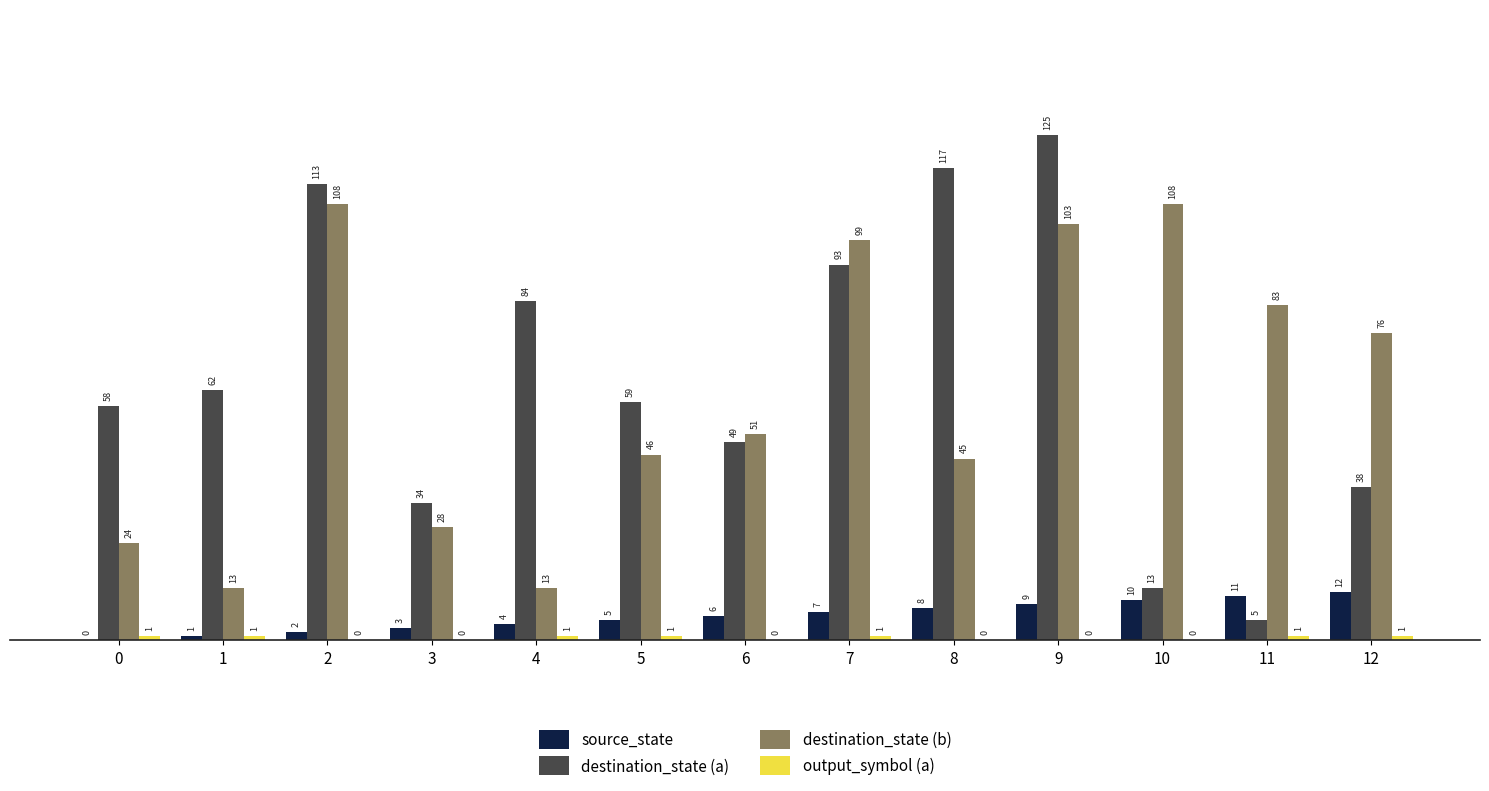

The value of source_state at 11 is 11. True or false?

True